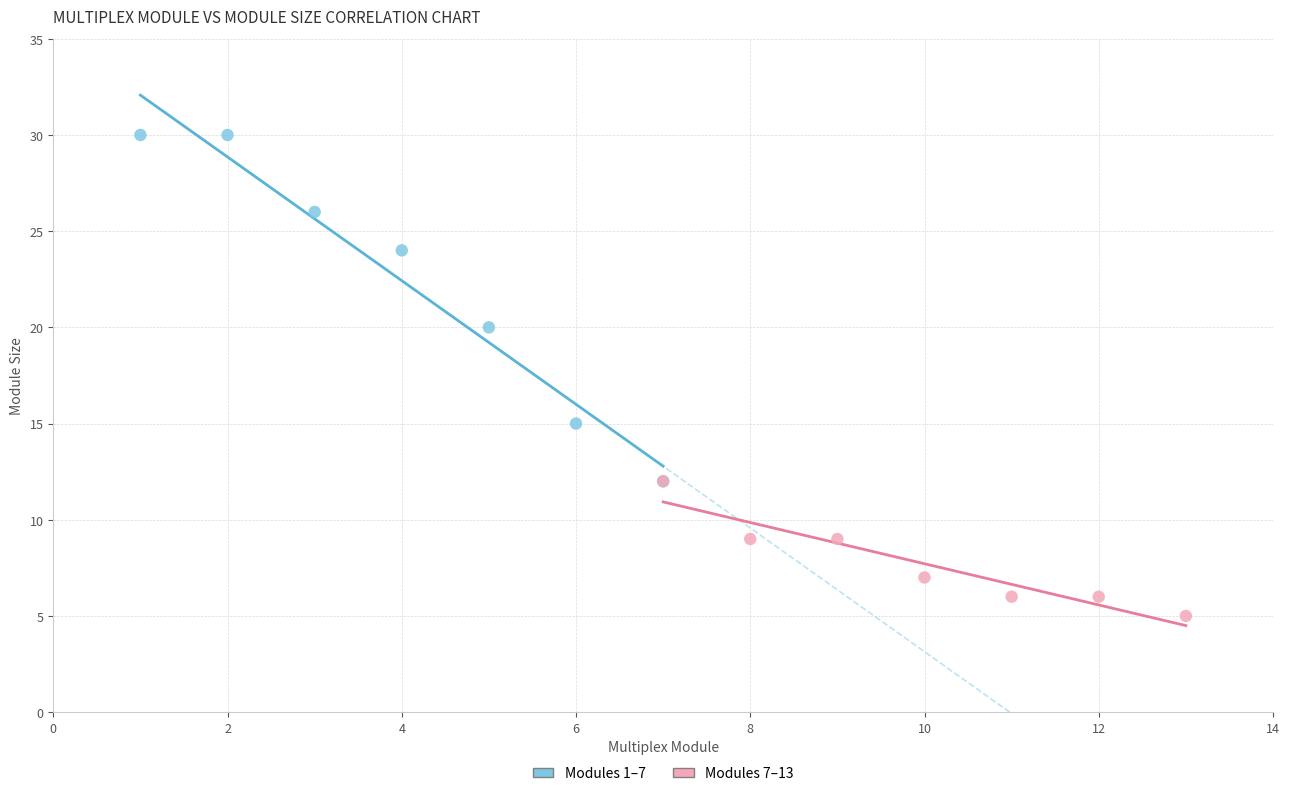

Which series has the largest Y range (max minus min)?

Modules 1–7